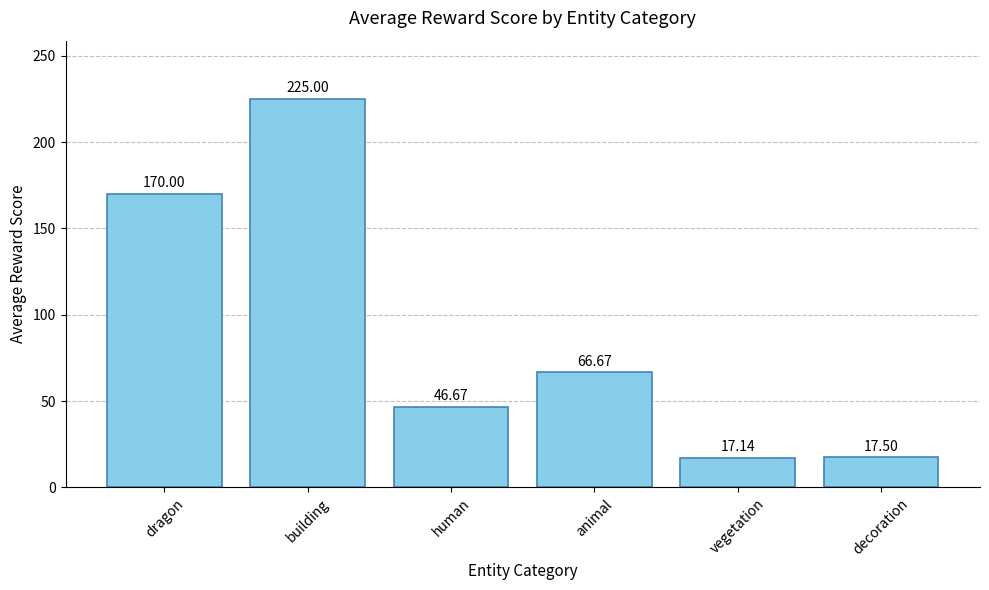

Reading right to left, transcribe all the data shown in this chart.

decoration=17.5	vegetation=17.1	animal=66.7	human=46.7	building=225.0	dragon=170.0